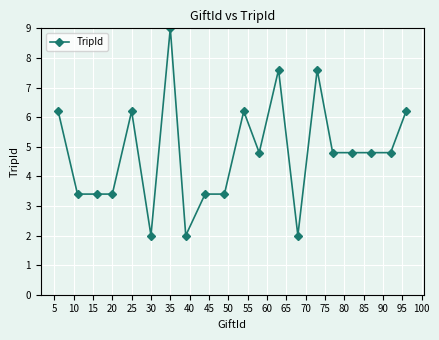

What is the value of the 17th point from the left?

4.8